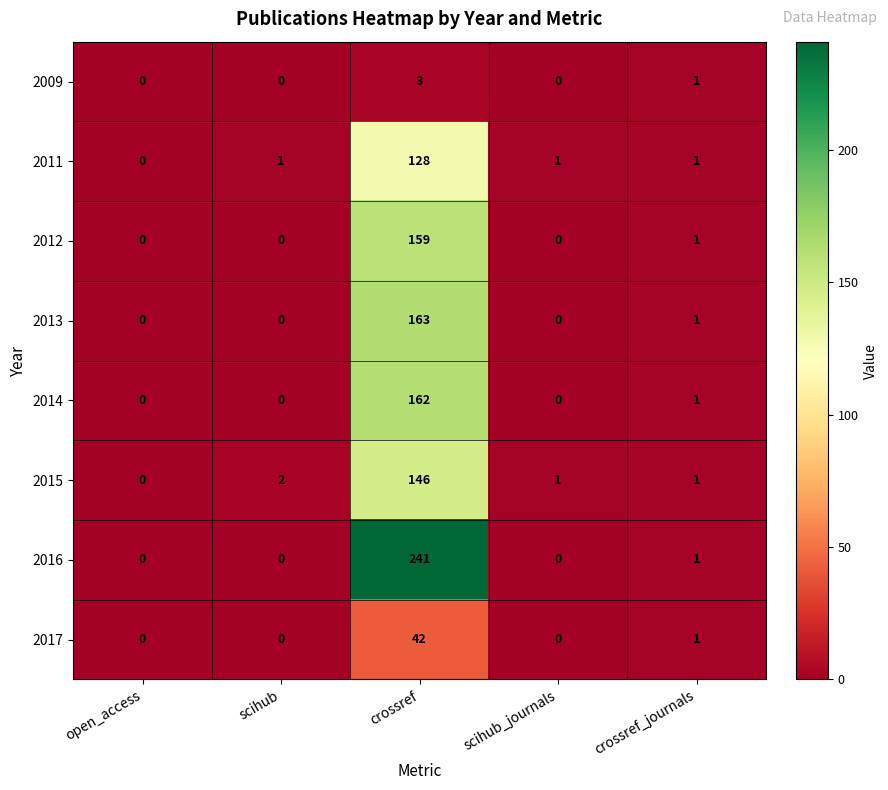

What is the difference between the 2015 values at crossref and crossref_journals?

145